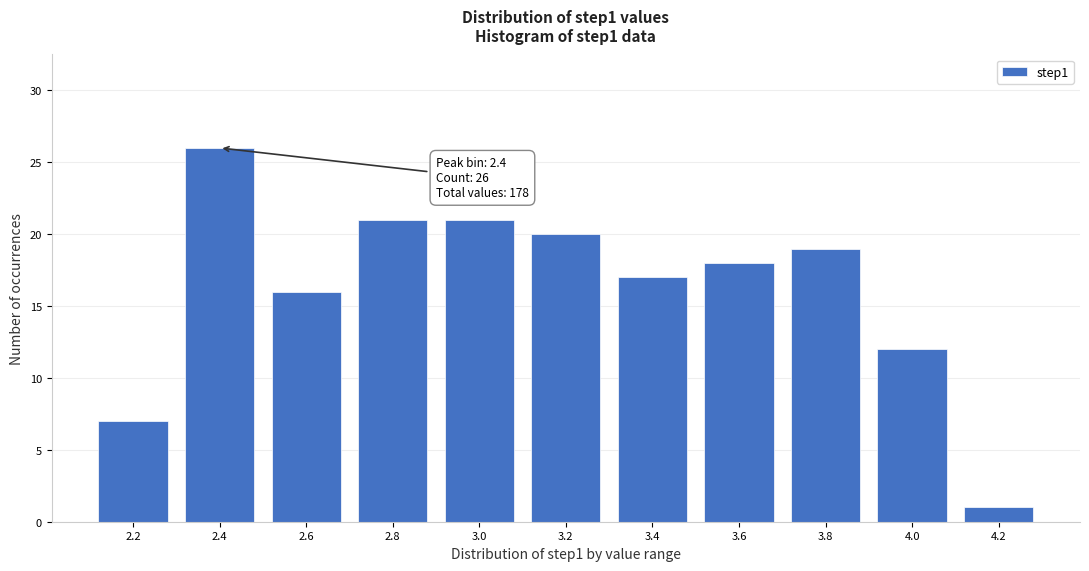

Reading right to left, extract all data points from this chart.

4.2=1	4.0=12	3.8=19	3.6=18	3.4=17	3.2=20	3.0=21	2.8=21	2.6=16	2.4=26	2.2=7